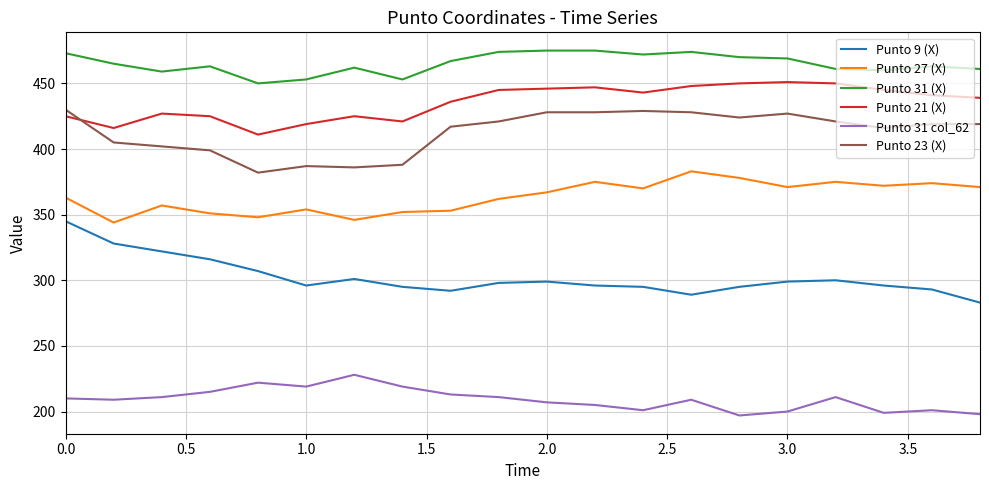

What is the minimum value for Punto 27 (X)?

344